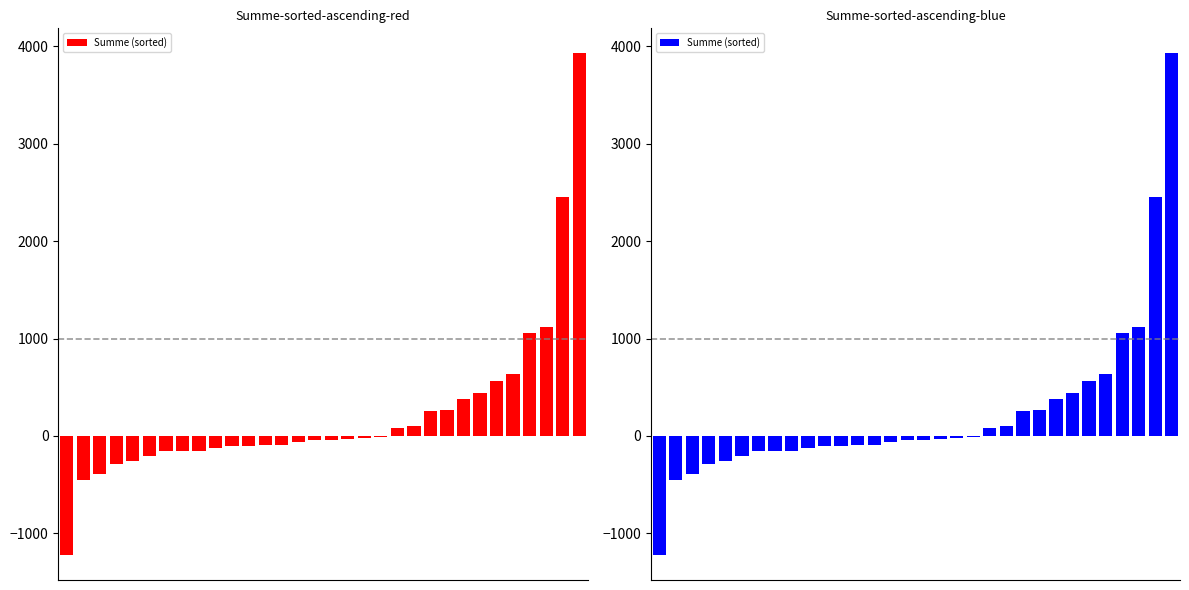

Which category has the highest value across all series?

2023-04-24